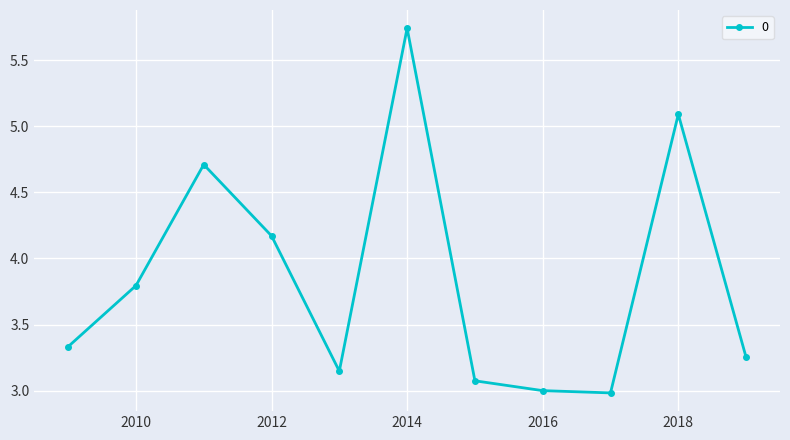

What is the average value?

3.8